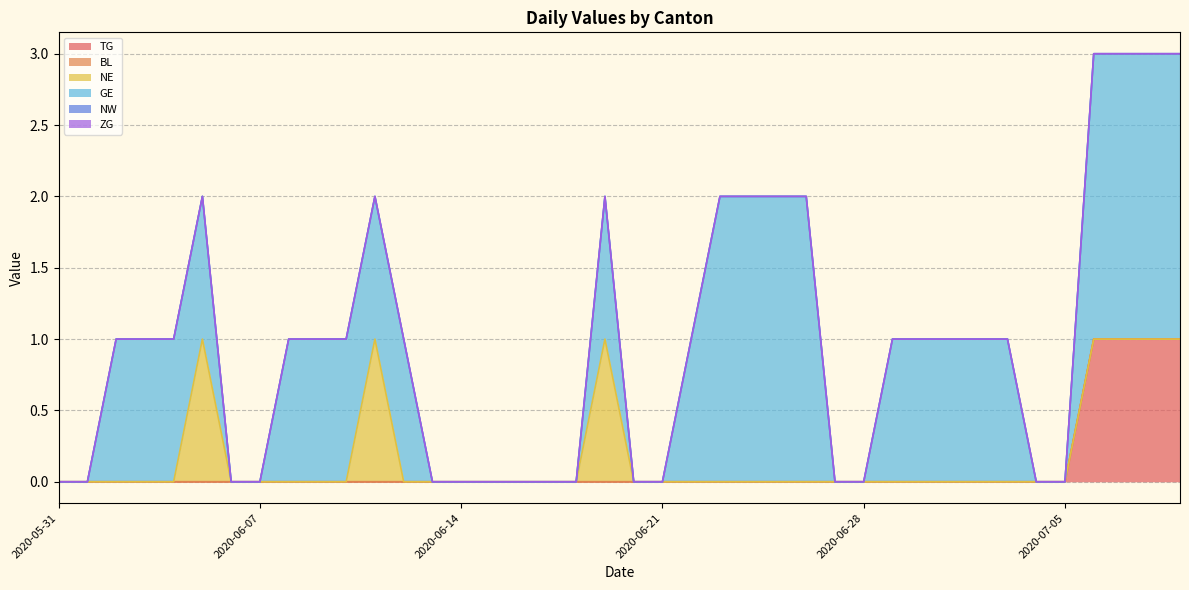

Which series has the largest total across all categories?

GE